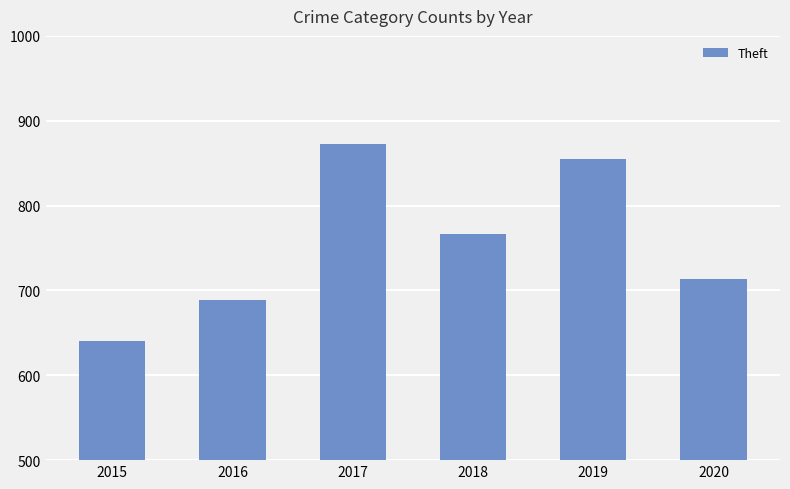

Rank the categories by value from highest to lowest.

2017, 2019, 2018, 2020, 2016, 2015